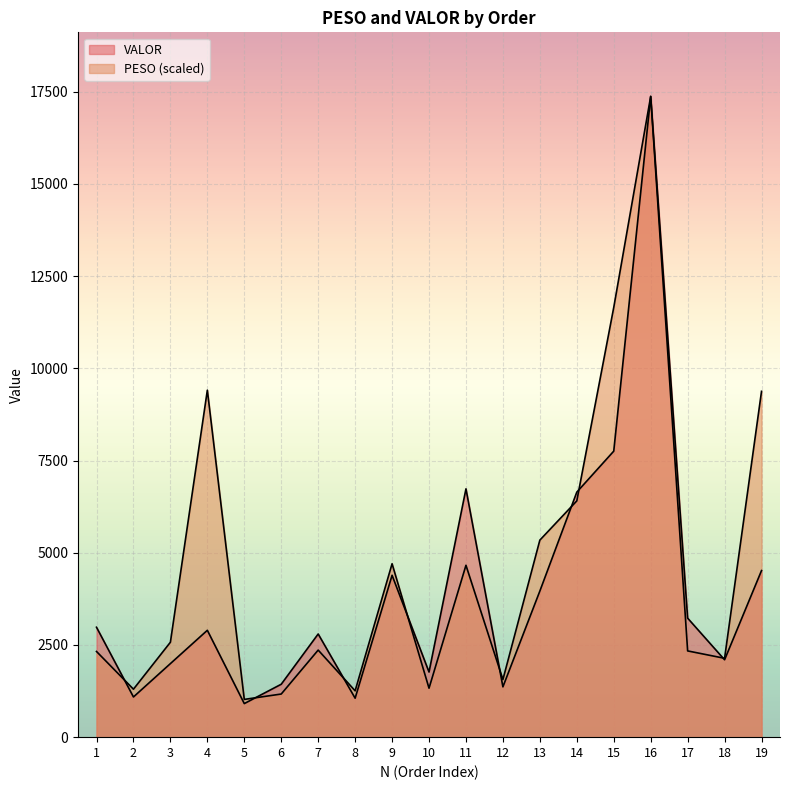

The value of PESO at 1 is 2323.3. True or false?

True